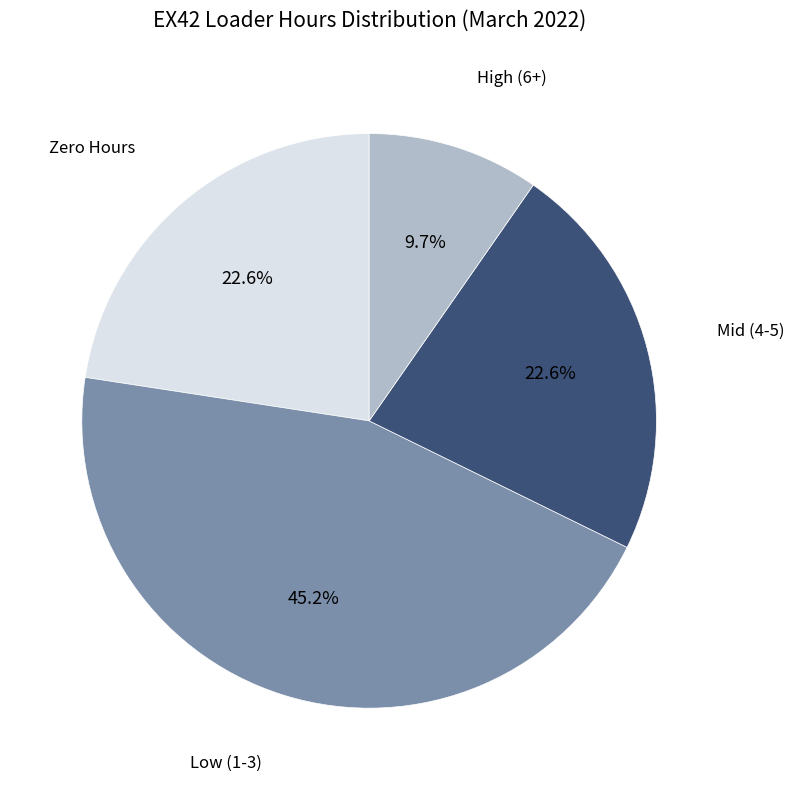

Does Zero Hours represent more than half of the total?

No